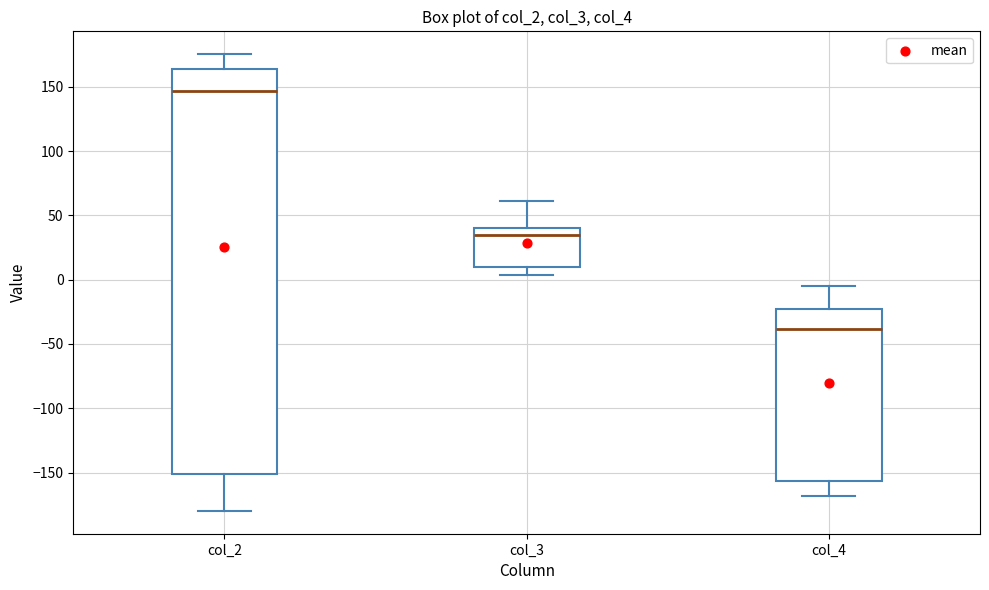

Reading left to right, transcribe this box plot: for each box, give where its median line is, the range the box spans, and where its two whiskers end, as read against the y-axis. The values are not printed on the chart, so give them approximately, as read against the axis.

col_2: median 145, box -150 to 165, whiskers -180 to 175
col_3: median 35, box 10 to 40, whiskers 5 to 60
col_4: median -40, box -155 to -25, whiskers -170 to -5